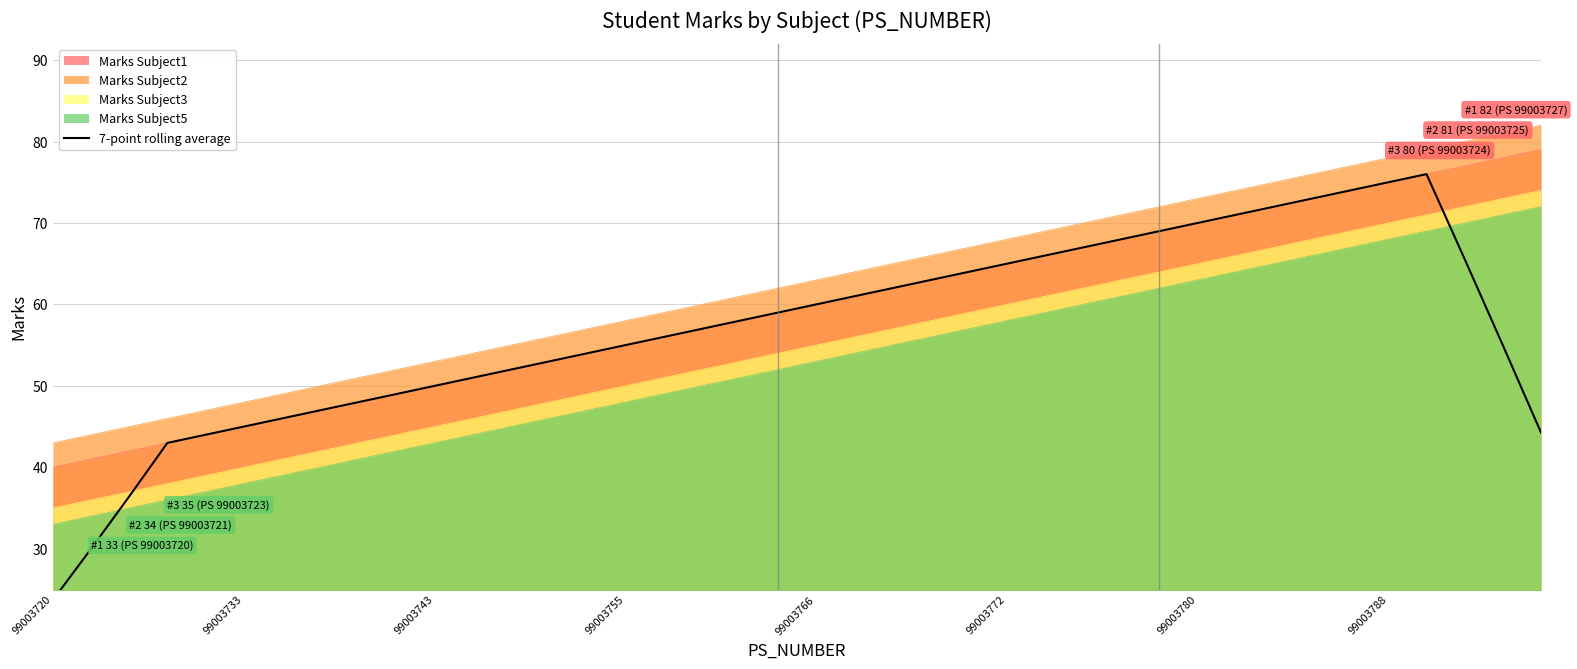

The value of Marks Subject5 at 99003766 is 80. True or false?

False